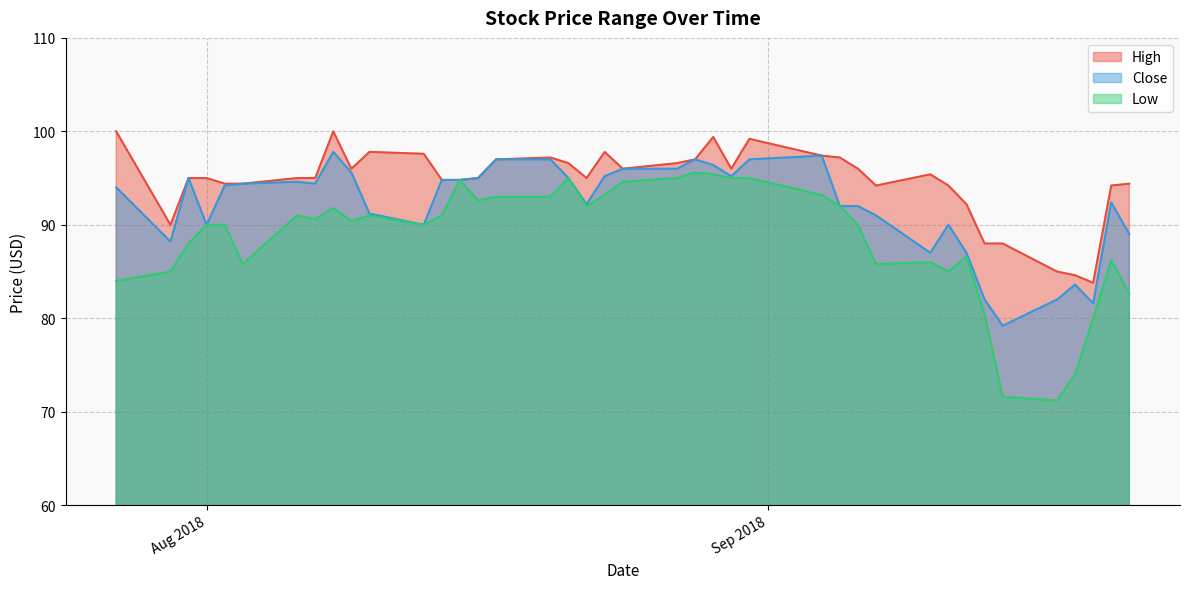

Rank the series by their average value, from lowest to highest.

Low, Close, High